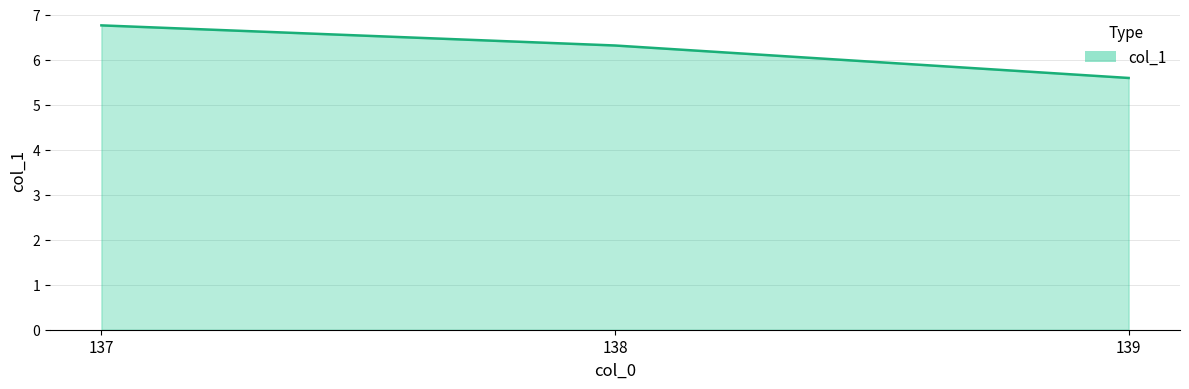

What is the change in value from 137 to 139?

-1.2